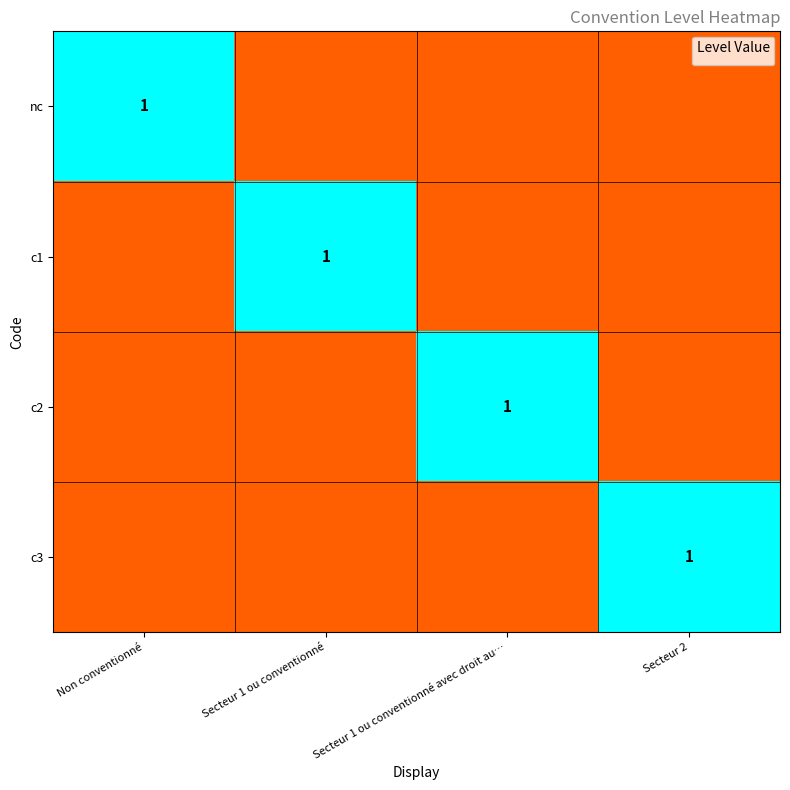

True or false: nc has a value of 0.6 at Non conventionné.

False